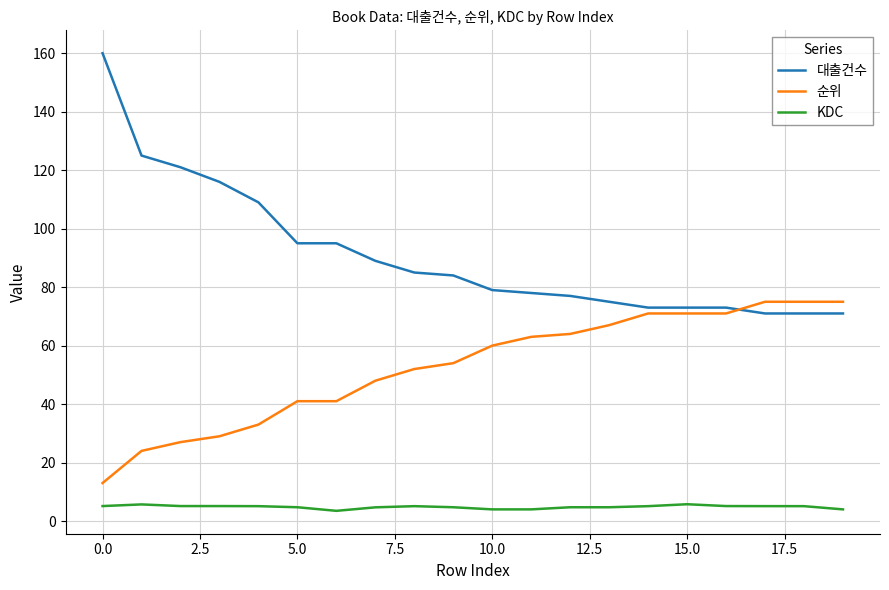

True or false: KDC and 순위 cross at least once.

False